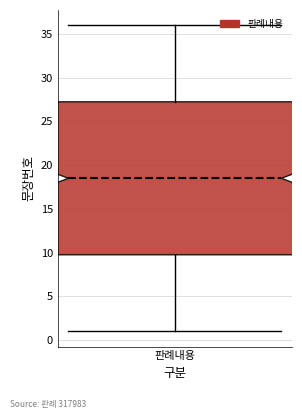

Transcribe this box plot: give where the median line is, the range the box spans, and where the two whiskers end, as read against the y-axis. The values are not printed on the chart, so give them approximately, as read against the axis.

median 18.5, box 10.0 to 27.5, whiskers 1.0 to 36.0